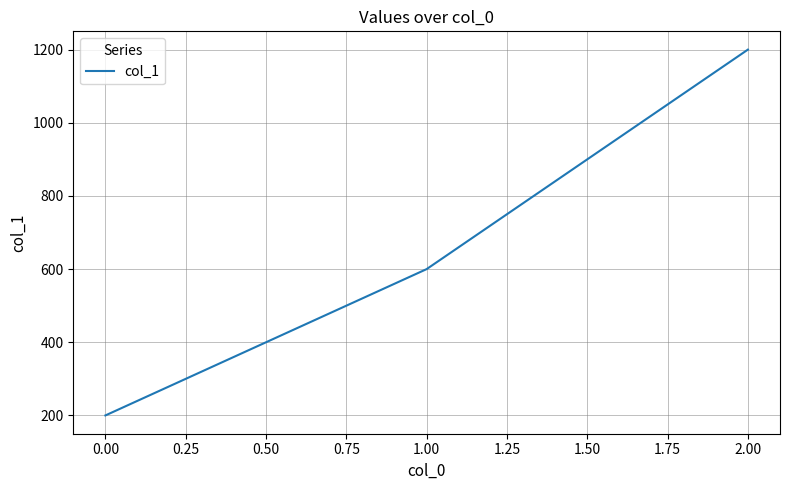

Does the chart display data point markers on the line(s)?

No